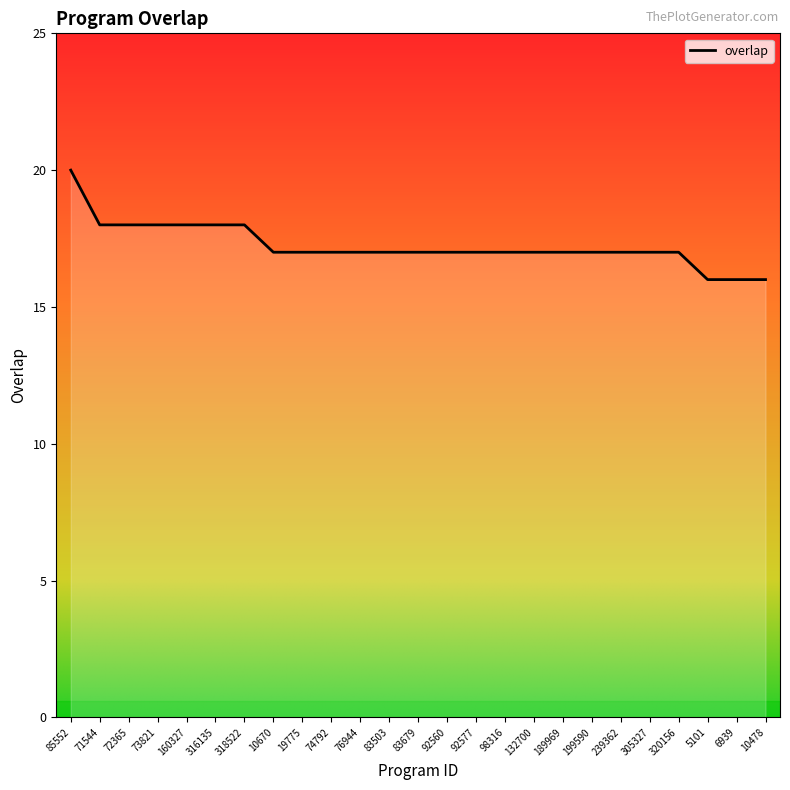

What is the sum of the values at 316135 and 305327?

35